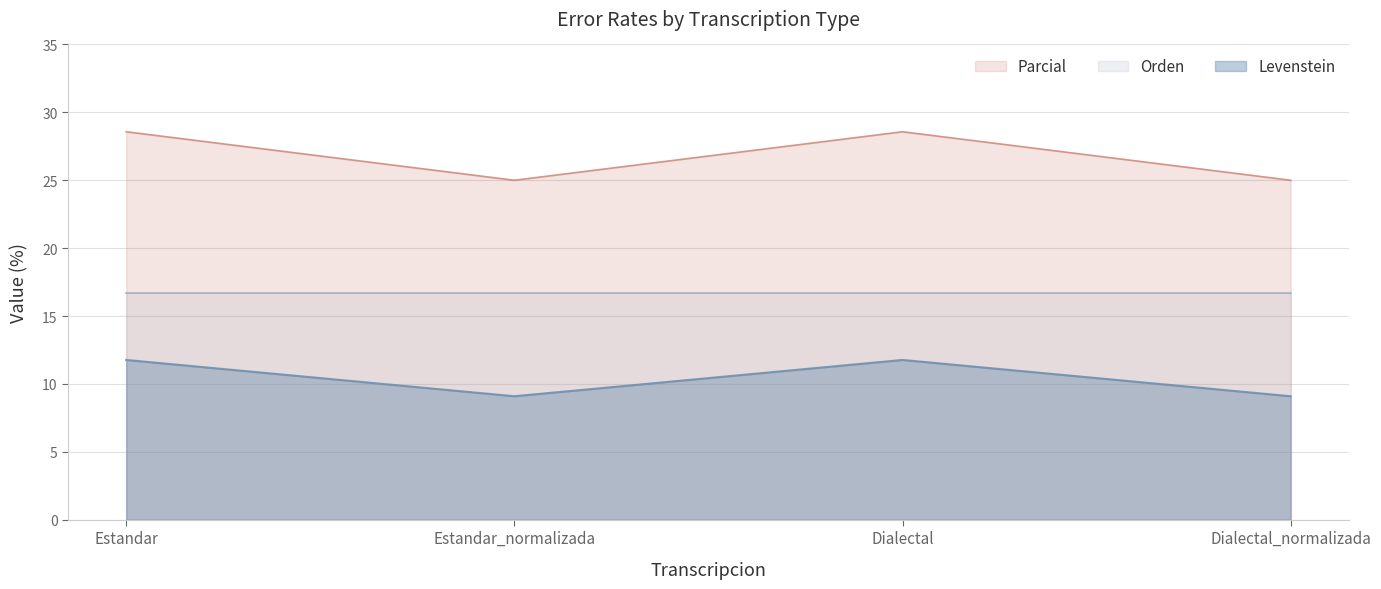

What is the maximum value shown in the chart?

28.6